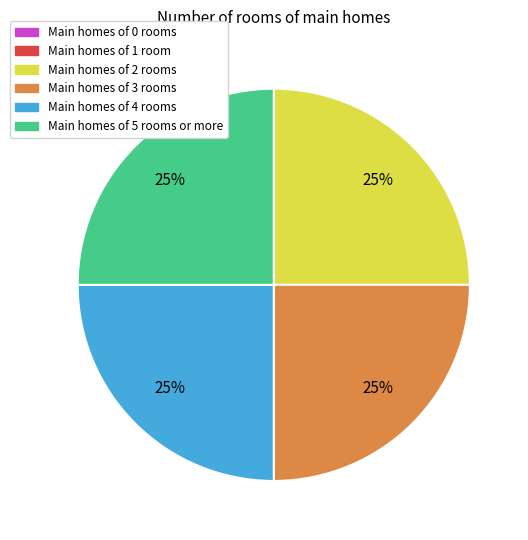

Is there a majority slice in this chart?

No